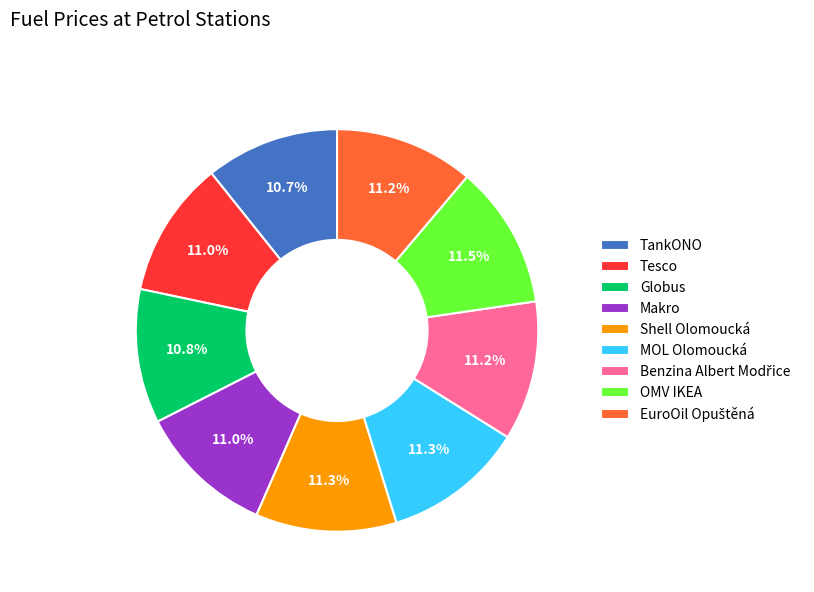

Which has a higher value, Shell Olomoucká or Globus?

Shell Olomoucká